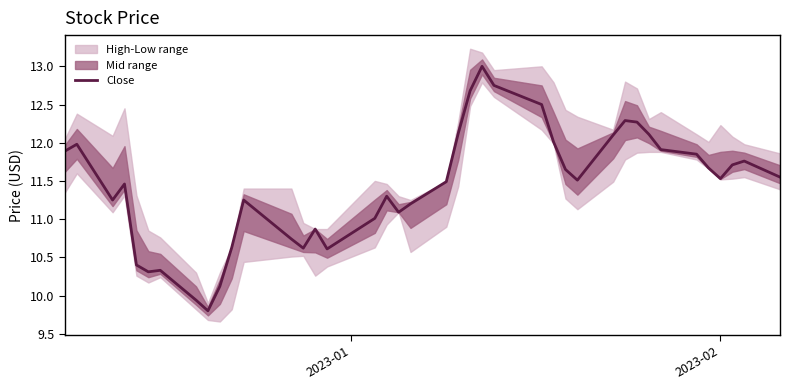

How many points are lower than both their immediate neighbors (excluding endpoints)?

8